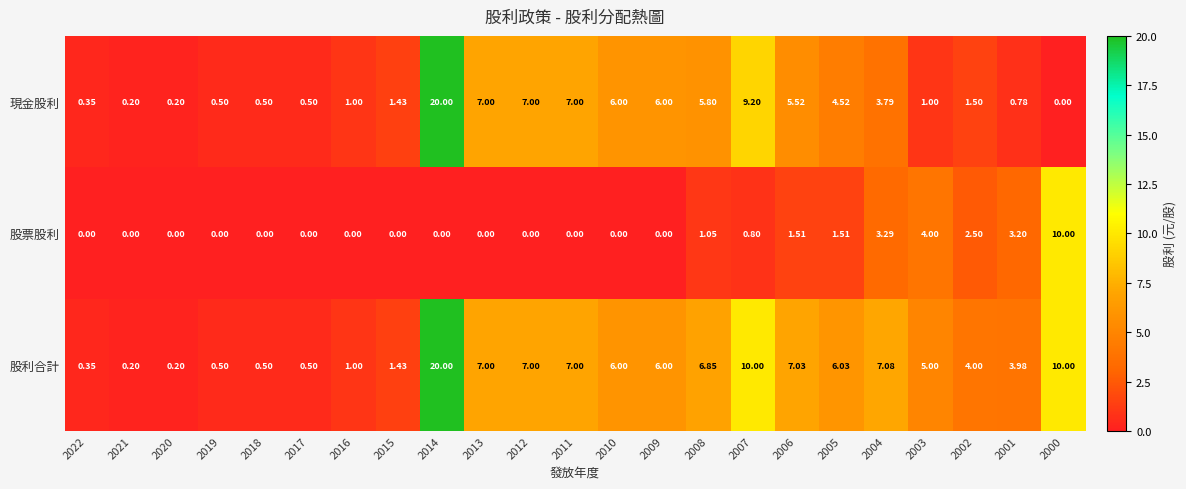

What is the total value across all series at 2019?

1.0